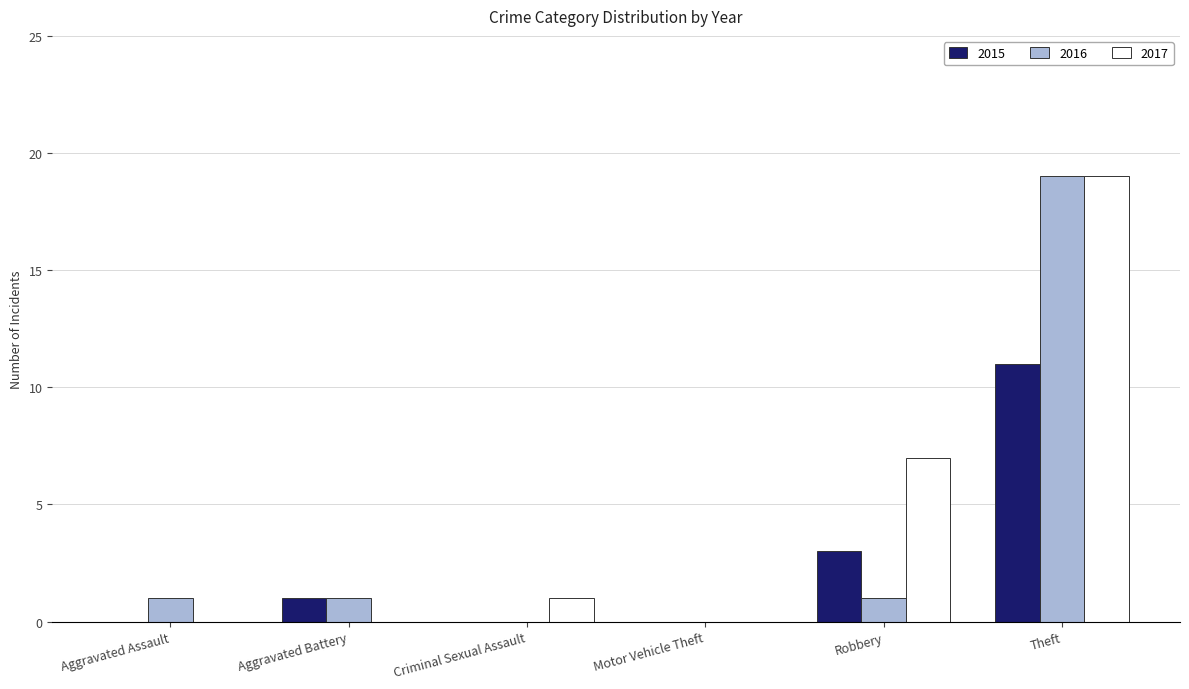

How many groups of bars are there?

6